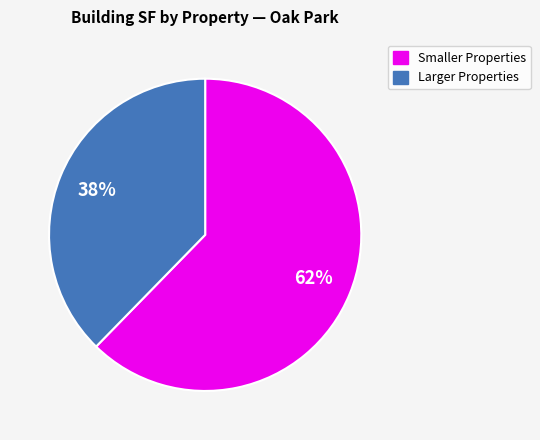

To the nearest percent, what is the average slice percentage?

50%